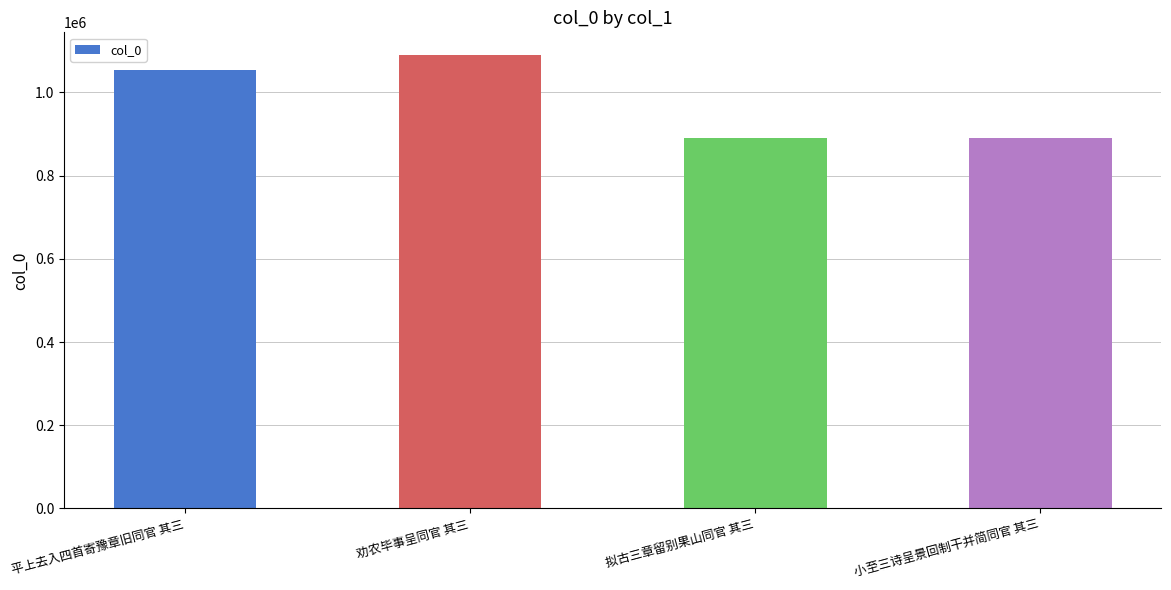

What is the maximum value shown in the chart?

1090056